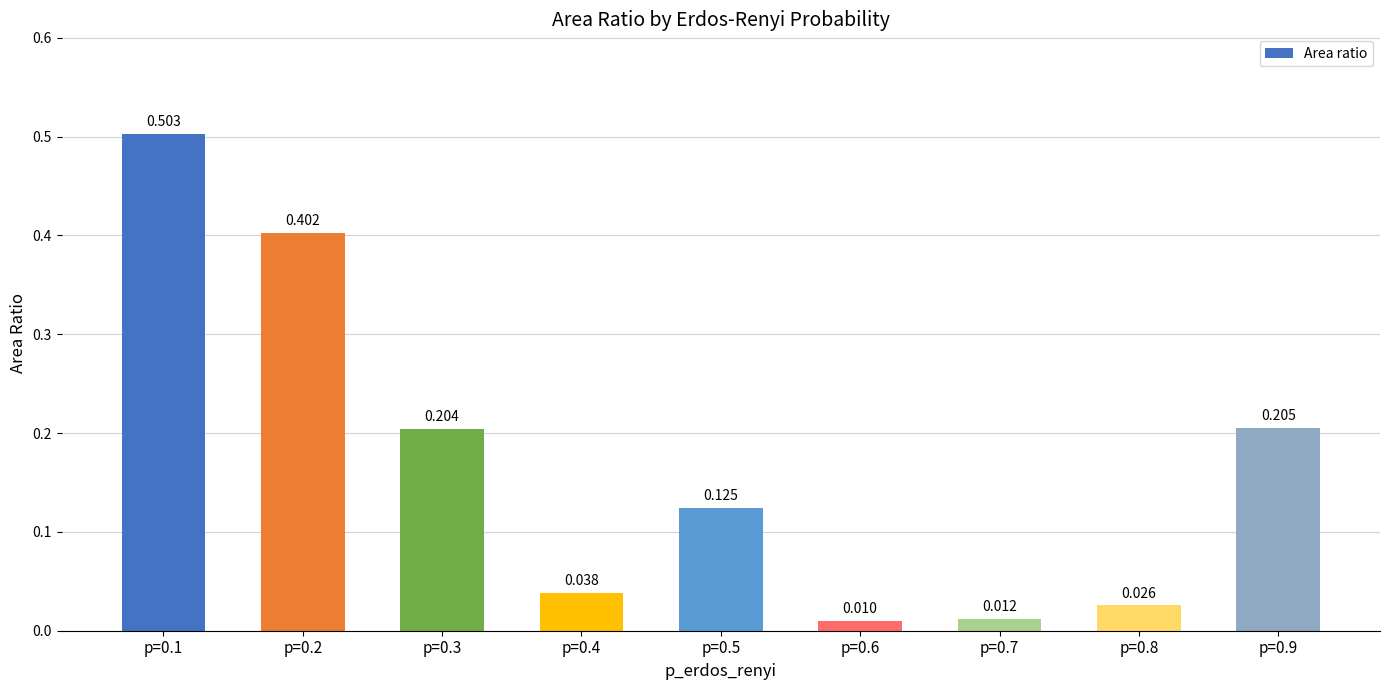

List the labels in order of value, smallest first.

p=0.6, p=0.7, p=0.8, p=0.4, p=0.5, p=0.3, p=0.9, p=0.2, p=0.1